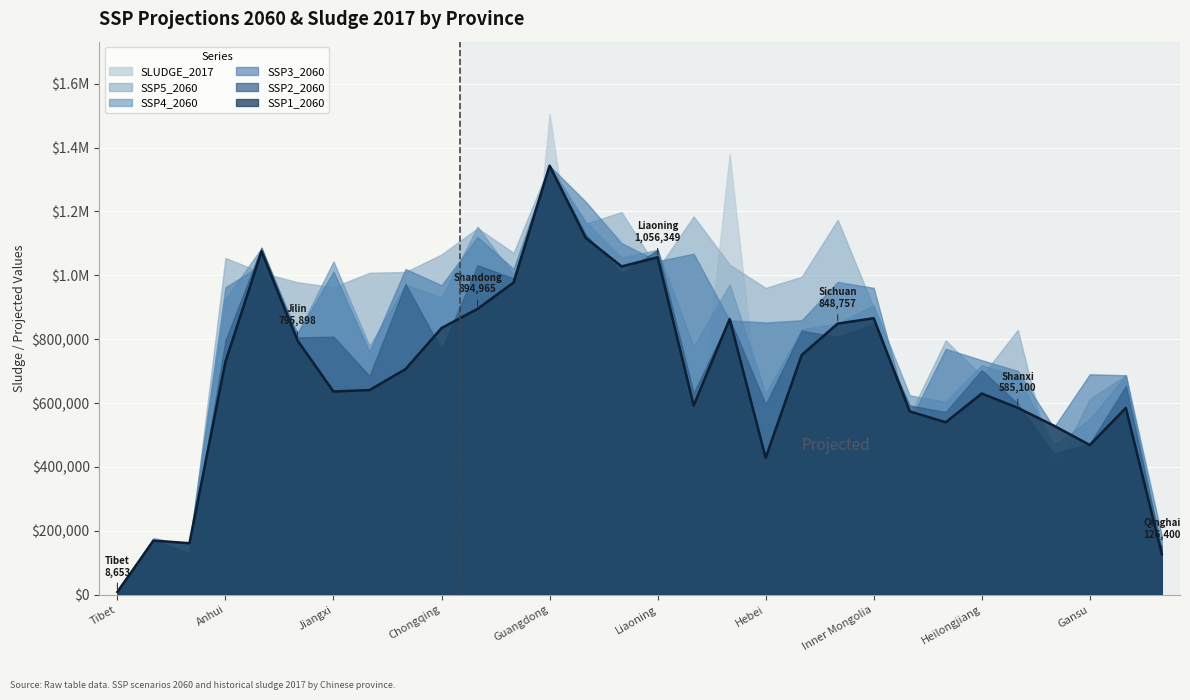

How many categories are shown in the chart?

30